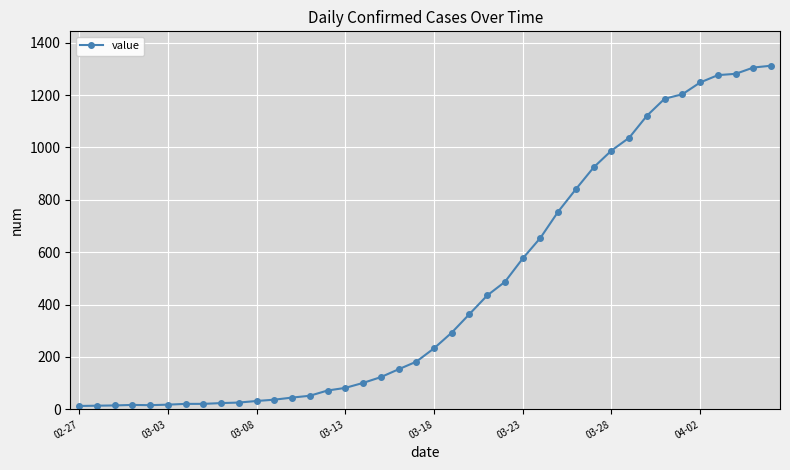

What is the greatest value displayed?

1312